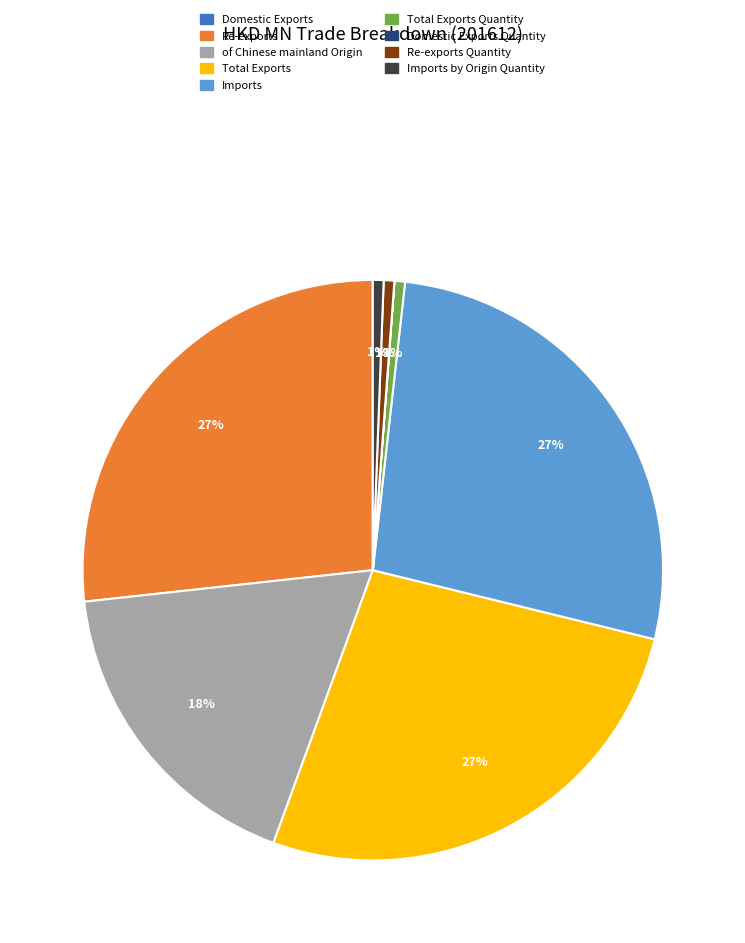

Does any single category account for the majority?

No